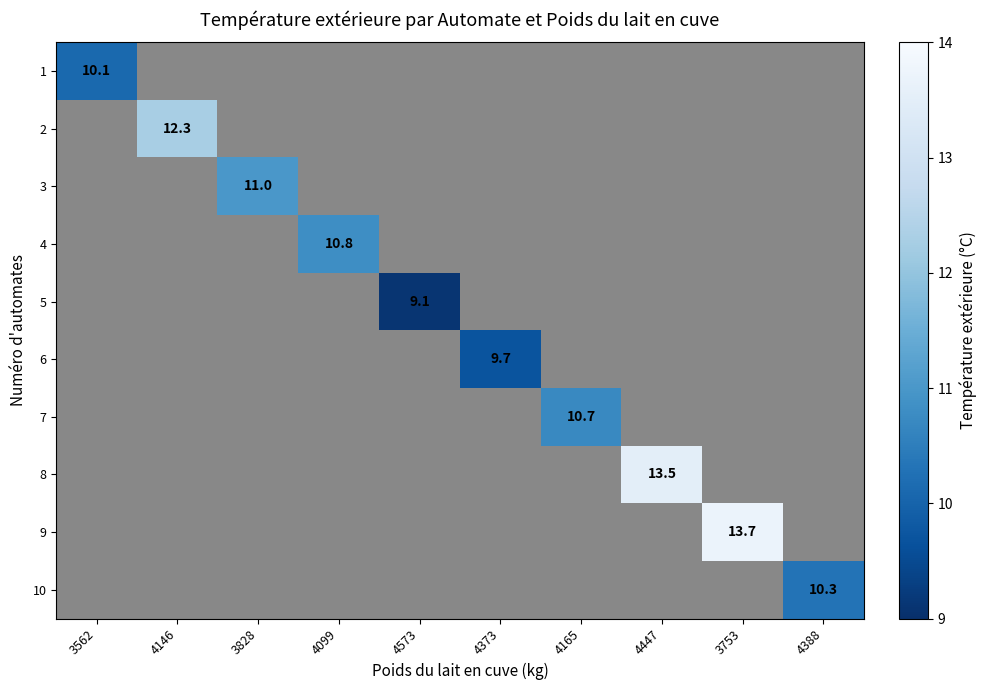

At how many categories does at least one series exceed 12?

3